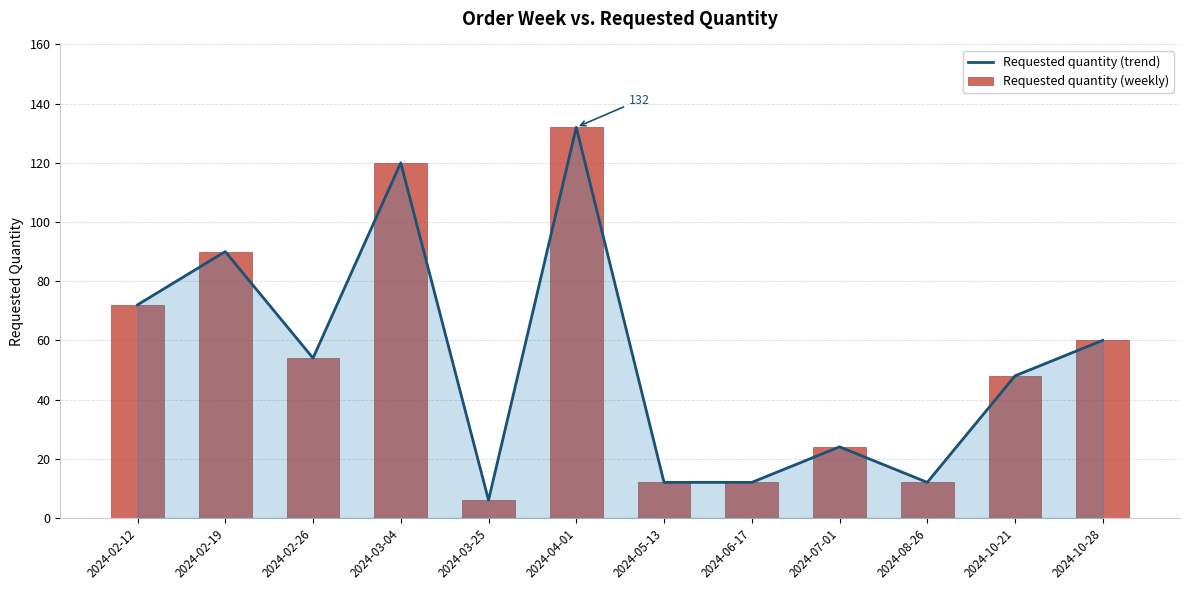

Rank the series at 2024-04-01 from highest to lowest value.

Requested quantity (trend), Requested quantity (weekly)